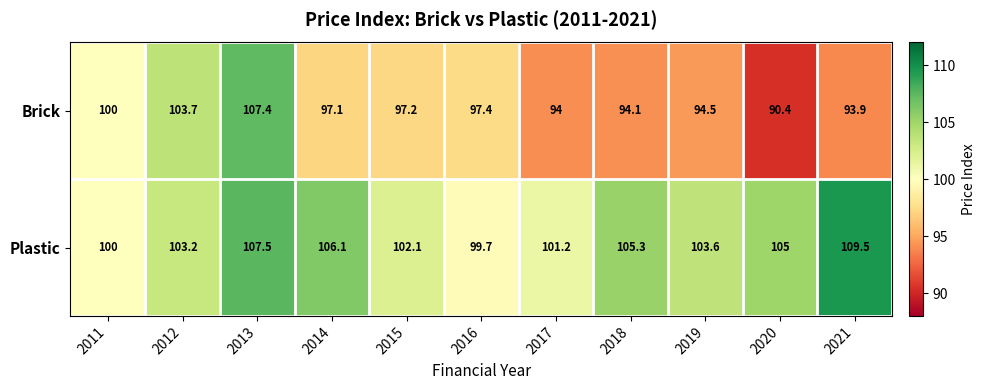

What is the minimum value shown in the chart?

90.4